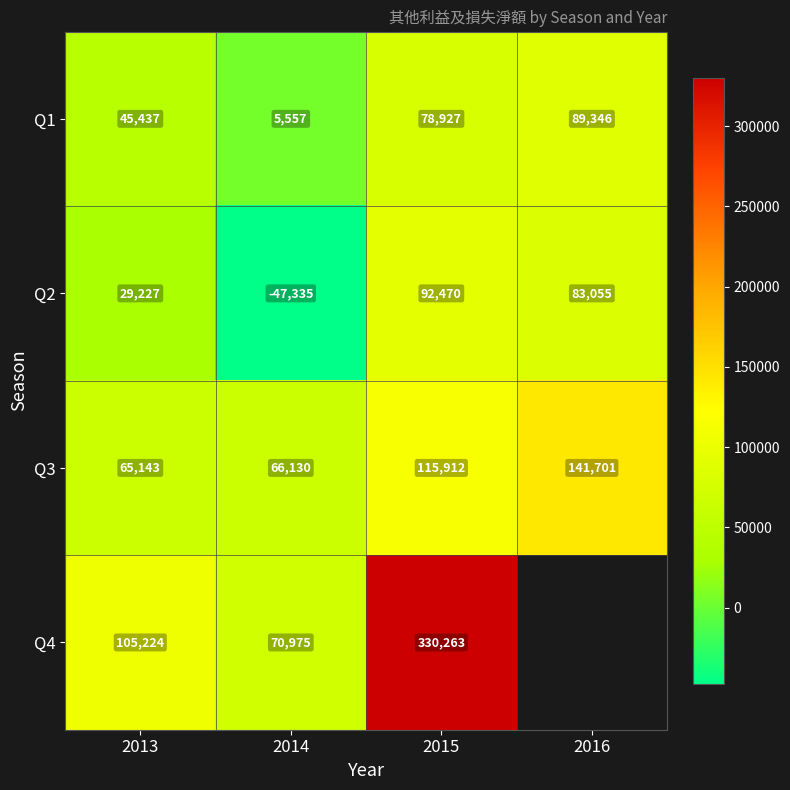

Count the number of categories in the chart.

4